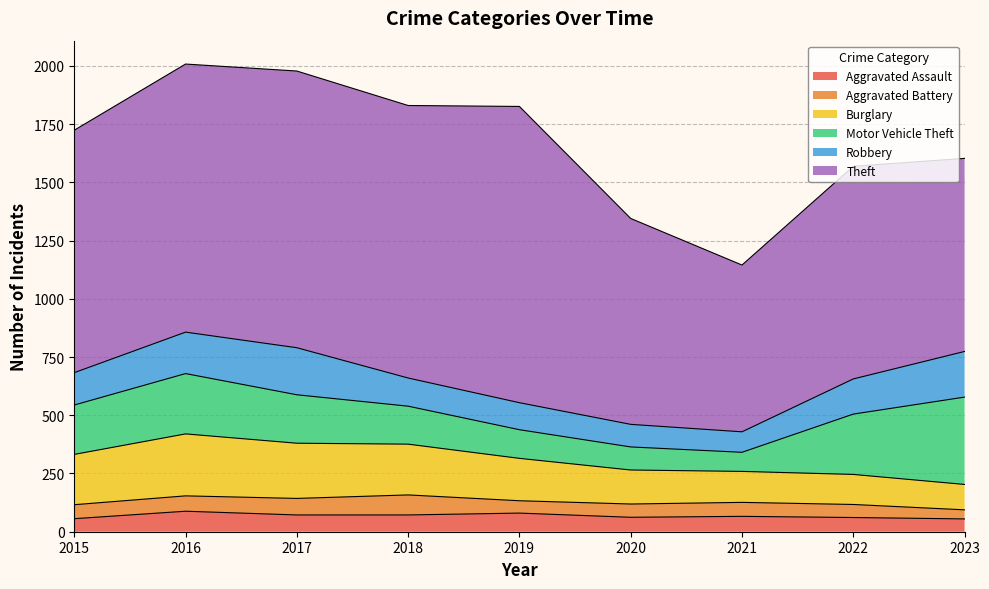

Reading left to right, list all the values displayed in this chart.

Aggravated Assault: 2015=56	2016=88	2017=72	2018=72	2019=80	2020=62	2021=66	2022=61	2023=55
Aggravated Battery: 2015=60	2016=66	2017=71	2018=86	2019=53	2020=57	2021=60	2022=56	2023=39
Burglary: 2015=216	2016=266	2017=237	2018=218	2019=182	2020=146	2021=133	2022=129	2023=109
Motor Vehicle Theft: 2015=212	2016=259	2017=208	2018=163	2019=123	2020=99	2021=82	2022=259	2023=375
Robbery: 2015=139	2016=178	2017=202	2018=121	2019=116	2020=97	2021=88	2022=151	2023=196
Theft: 2015=1041	2016=1151	2017=1188	2018=1170	2019=1272	2020=884	2021=716	2022=913	2023=829